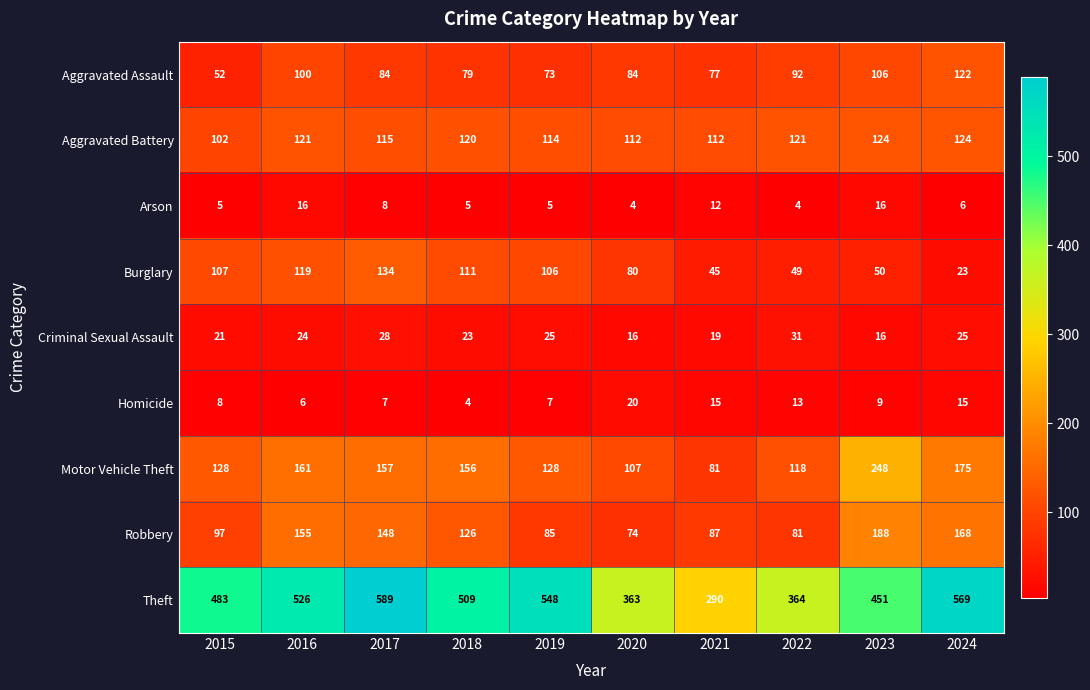

At which label is Homicide closest to 12?

2022